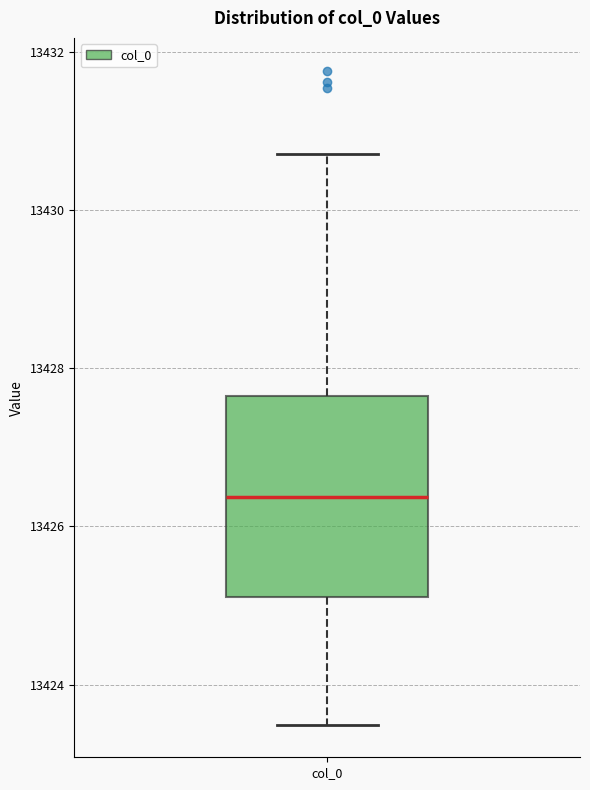

Transcribe this box plot: give where the median line is, the range the box spans, and where the two whiskers end, as read against the y-axis. The values are not printed on the chart, so give them approximately, as read against the axis.

median 13426.4, box 13425.2 to 13427.6, whiskers 13423.4 to 13430.8